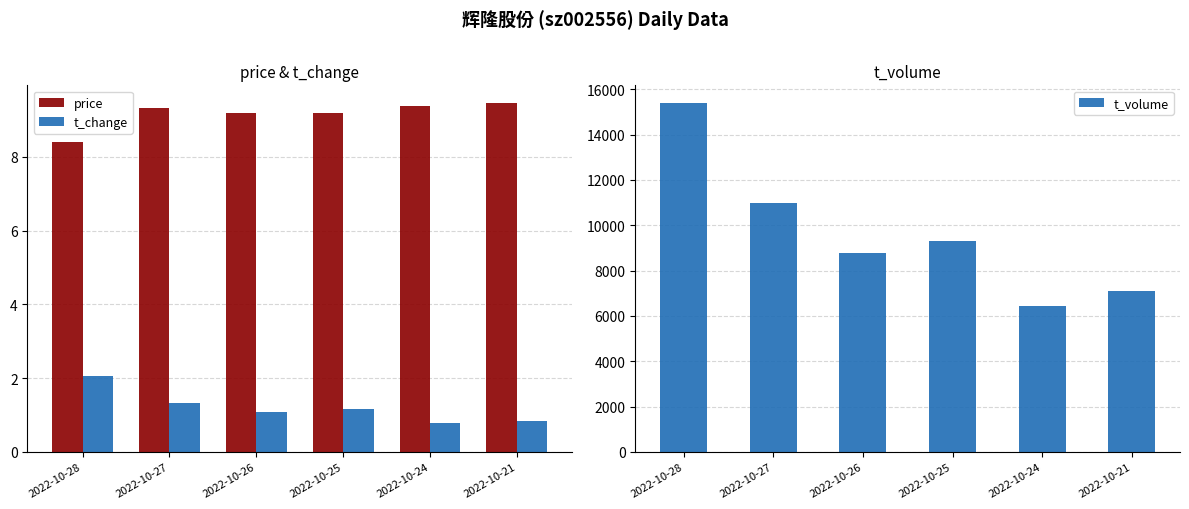

Is the value of t_change at 2022-10-26 greater than the value of price at 2022-10-21?

No